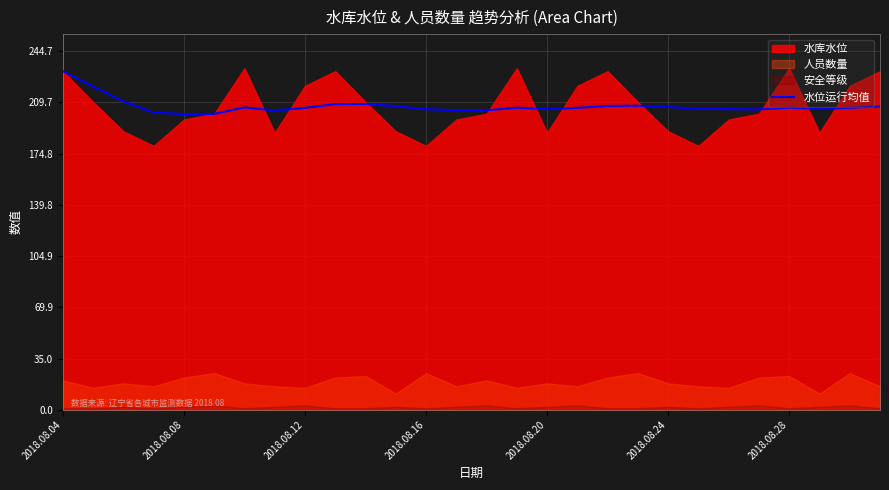

Which category has the highest value in the 水位运行均值 series?

2018.08.04